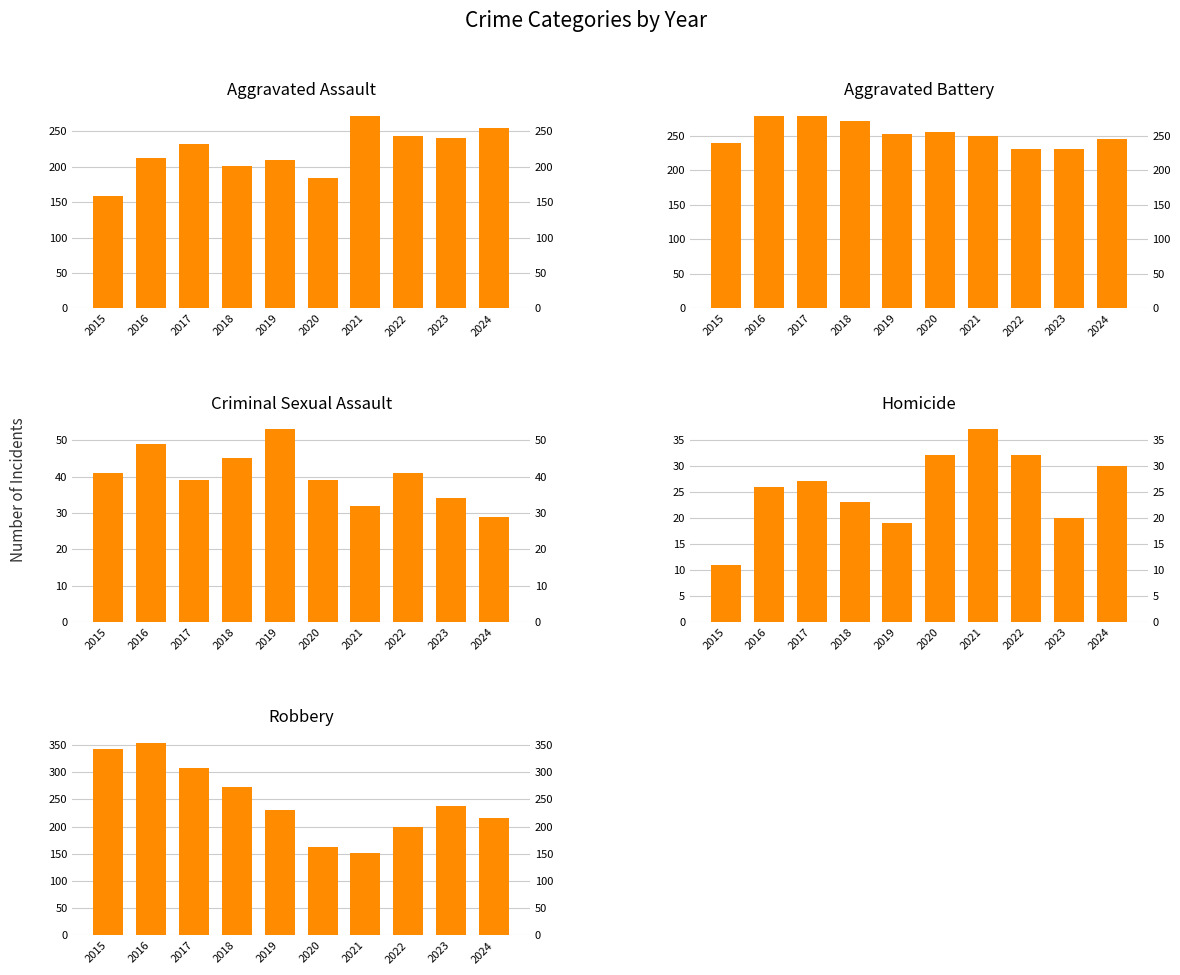

Is it true that Criminal Sexual Assault equals 29 at 2024?

True